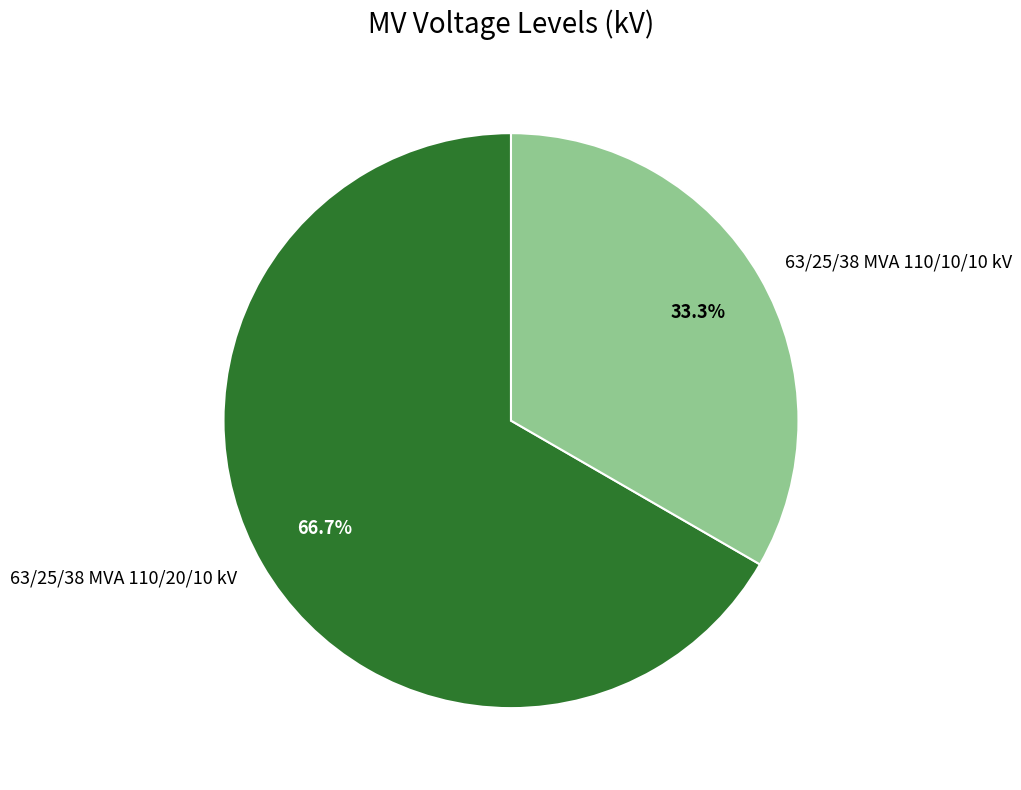

True or false: 63/25/38 MVA 110/20/10 kV accounts for 77% of the total.

False